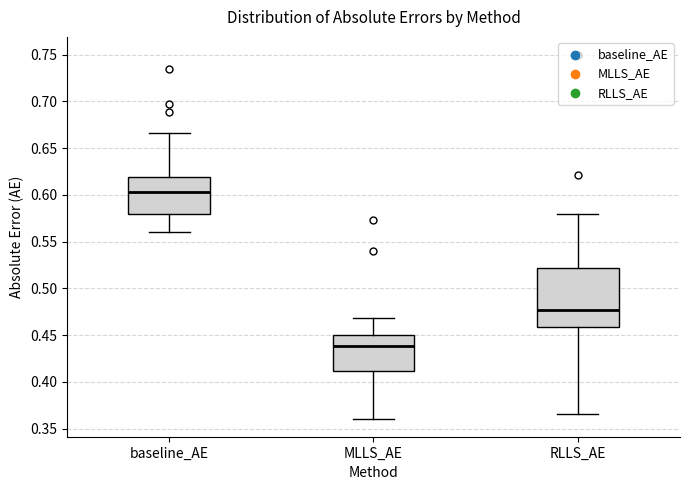

Where is the upper edge of the box for RLLS_AE on the y-axis? The values are not printed on the chart, so give them approximately, as read against the axis.

0.520